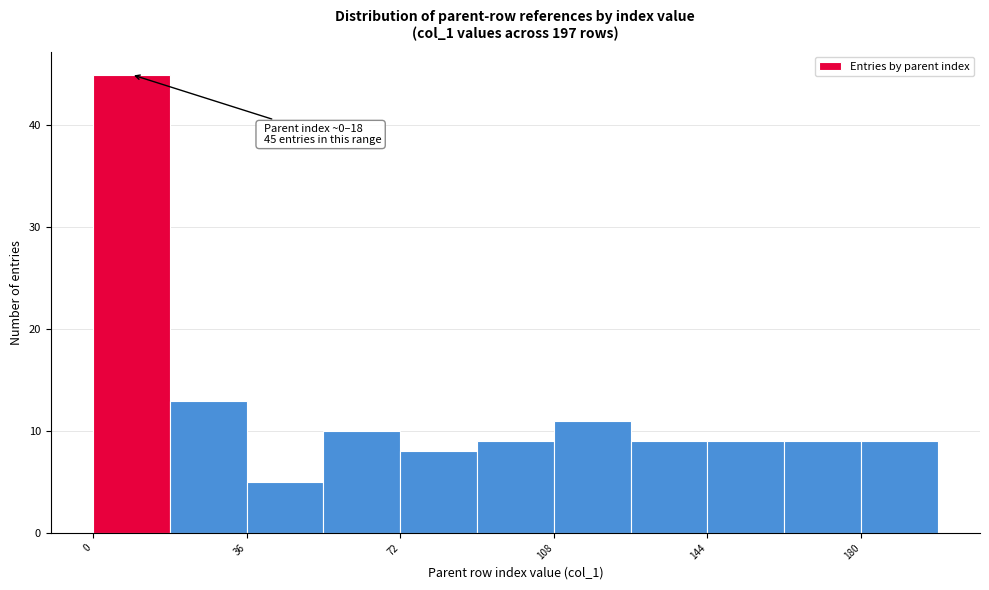

Around what value on the x-axis is the tallest bar? Give the approximate position of its centre, as read against the axis.

10